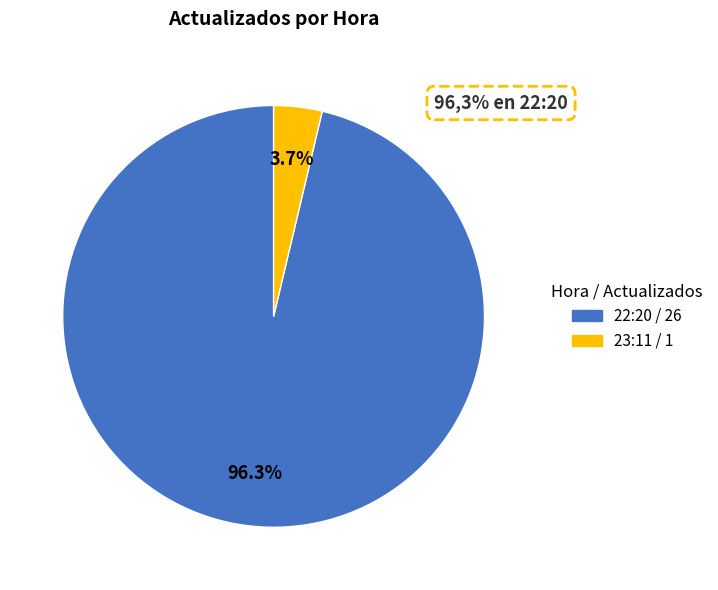

Count the number of slices in the pie.

2